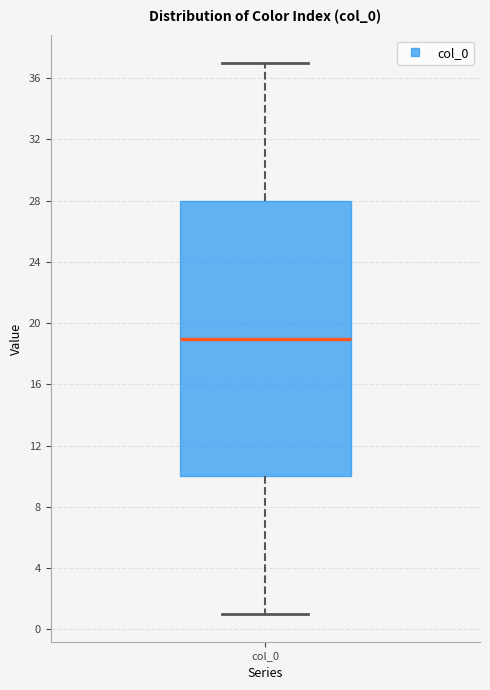

Transcribe this box plot: give where the median line is, the range the box spans, and where the two whiskers end, as read against the y-axis. The values are not printed on the chart, so give them approximately, as read against the axis.

median 19, box 10 to 28, whiskers 1 to 37